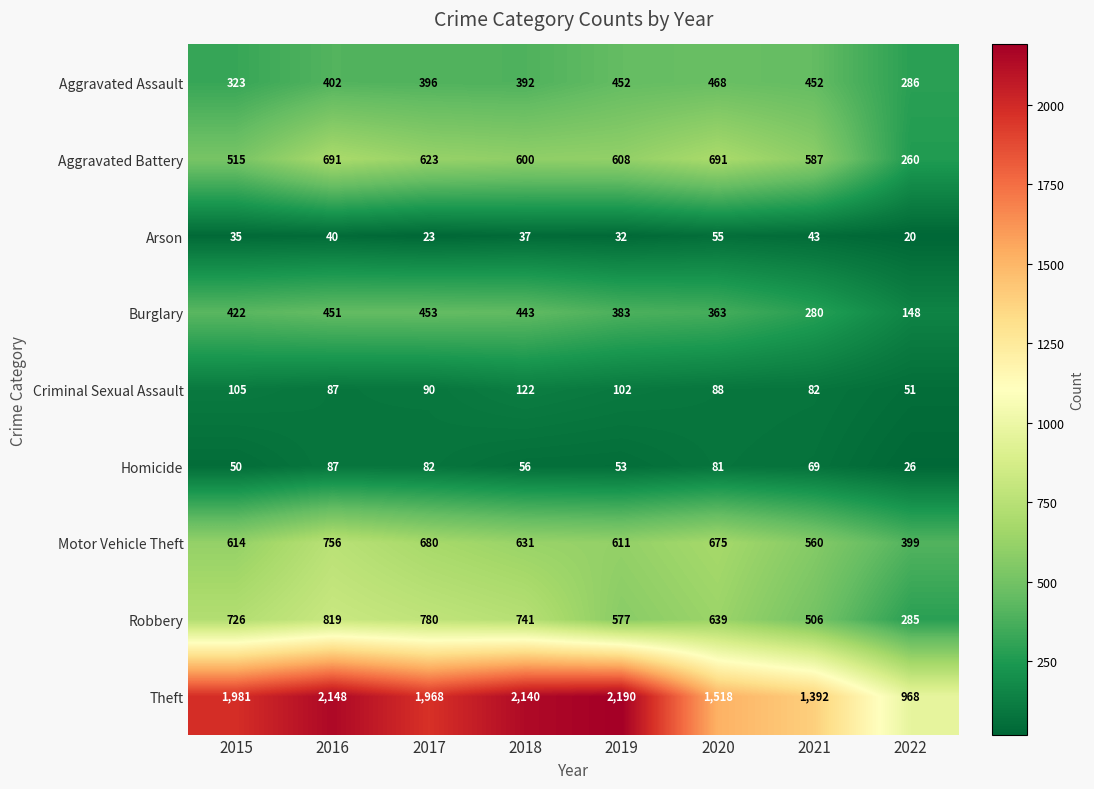

At which category is the sum across all series the highest?

2016